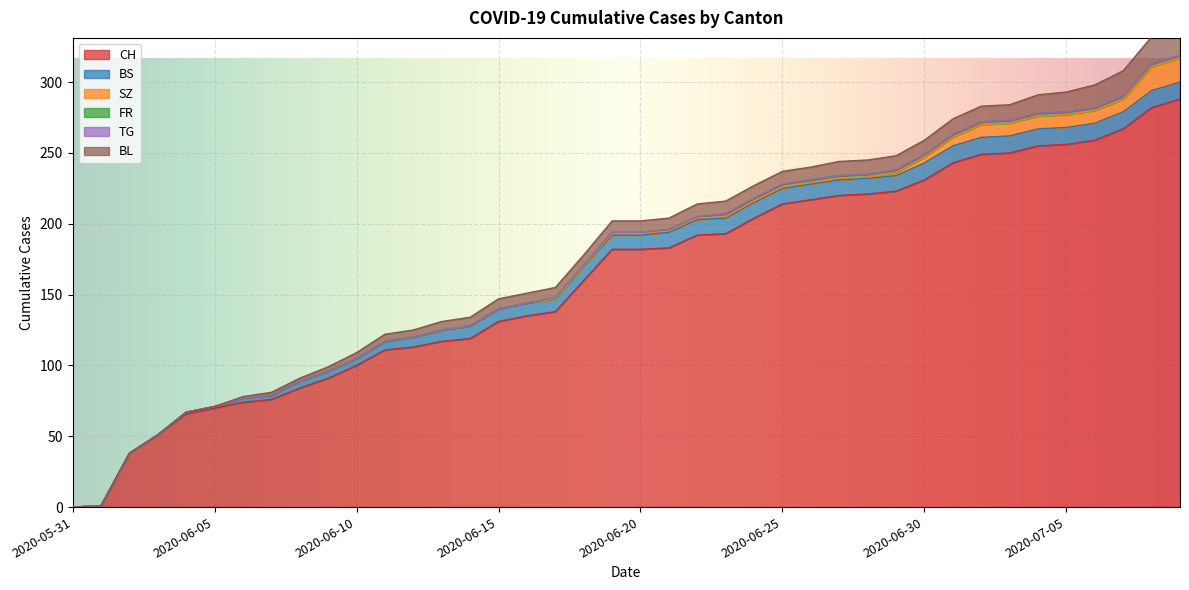

Which series has the largest range (max minus min)?

CH